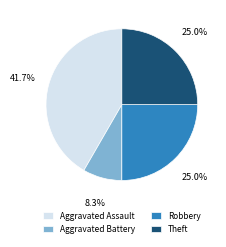

Which slice is the largest?

Aggravated Assault